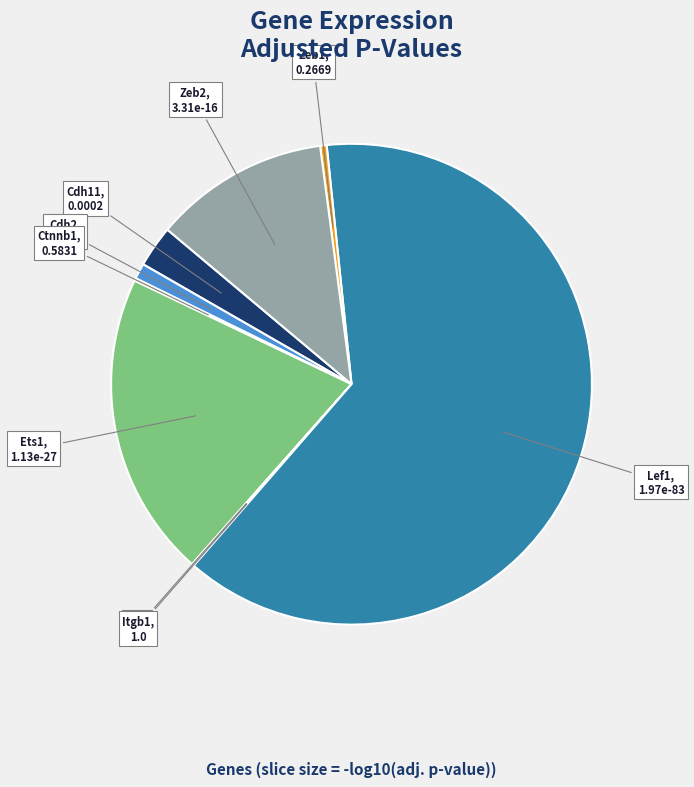

The Cdh2 slice represents 1% of the pie. True or false?

True